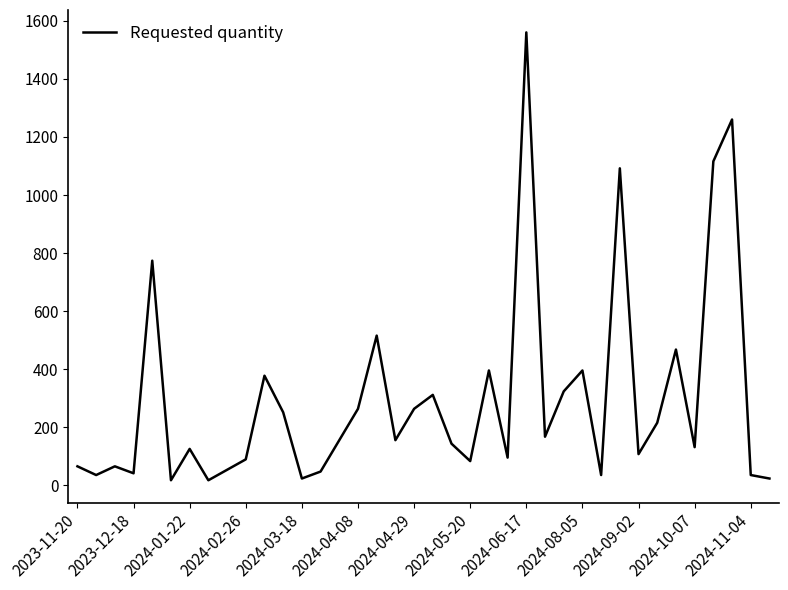

What is the maximum value shown in the chart?

1560